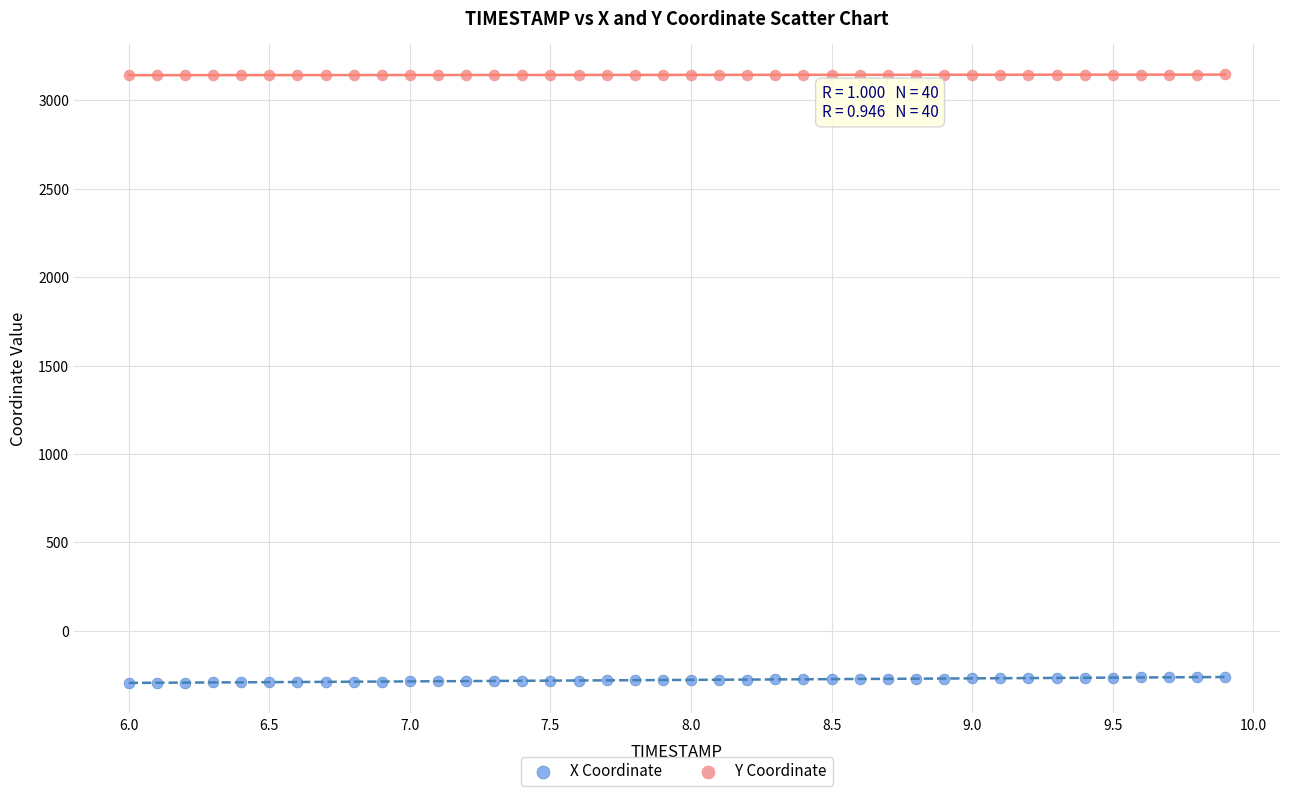

Across all data points, what is the range of X values (max minus min)?

3.9